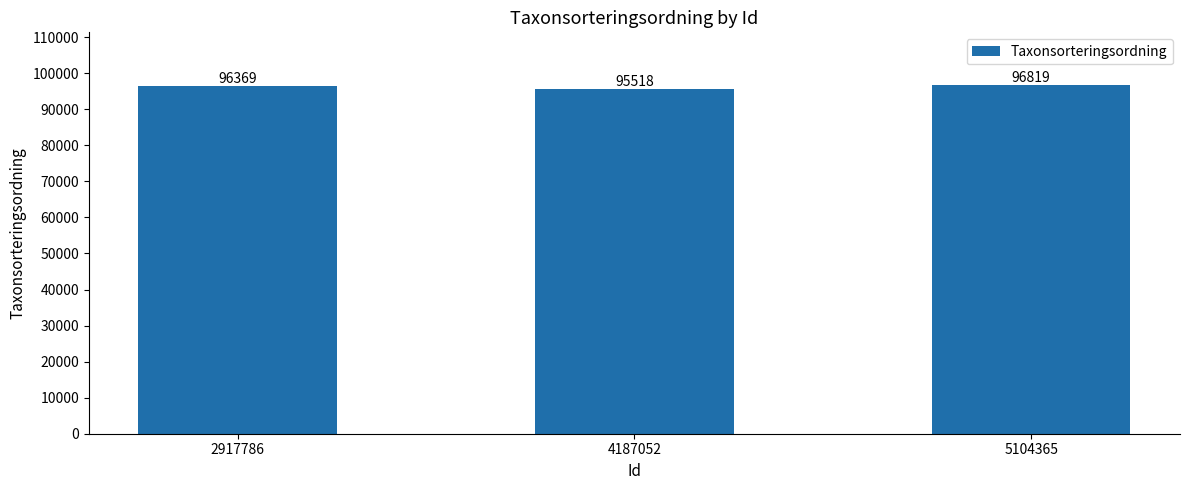

List the labels in order of value, smallest first.

4187052, 2917786, 5104365